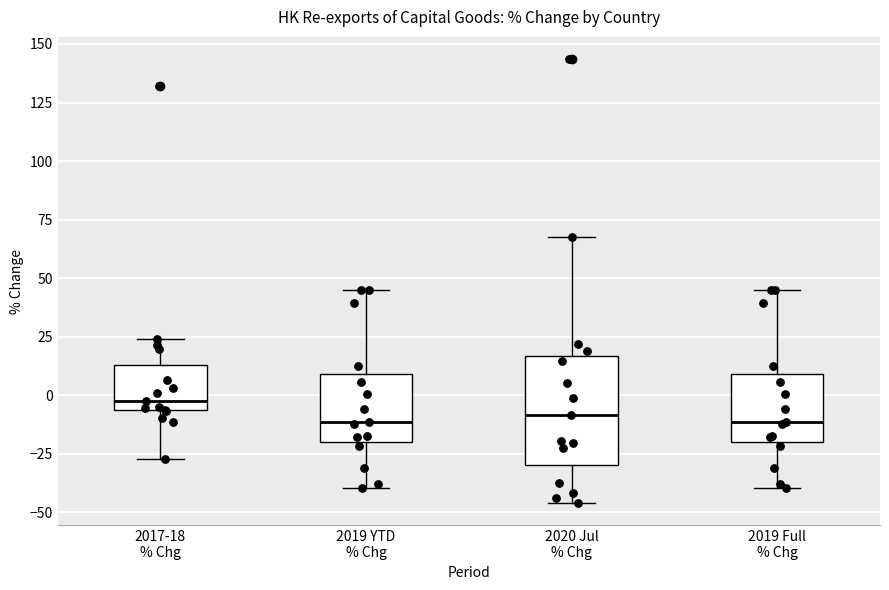

Which box is the tallest, from its lower edge to its upper edge?

2020 Jul % Chg